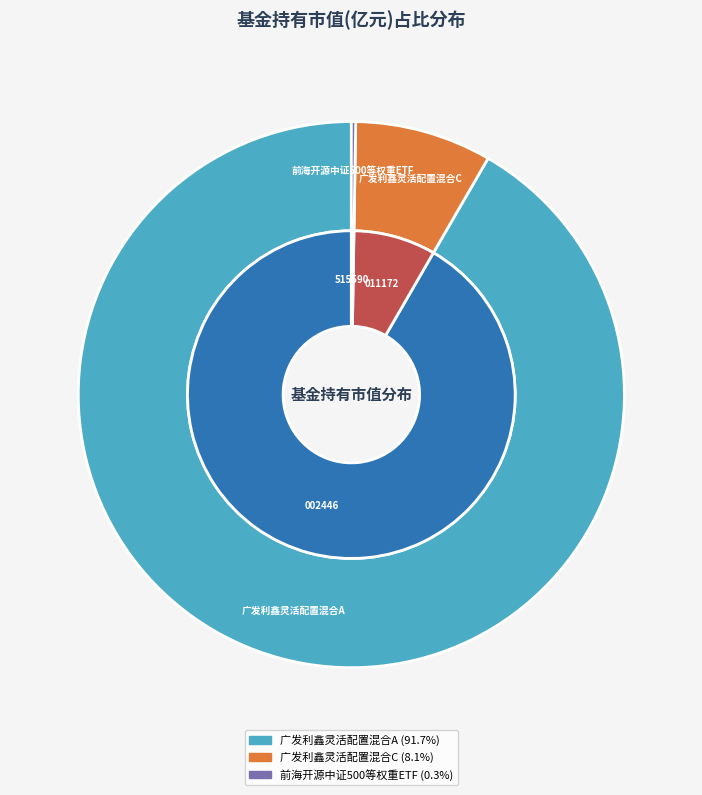

To the nearest percent, what percentage of the pie is 广发利鑫灵活配置混合C?

8%